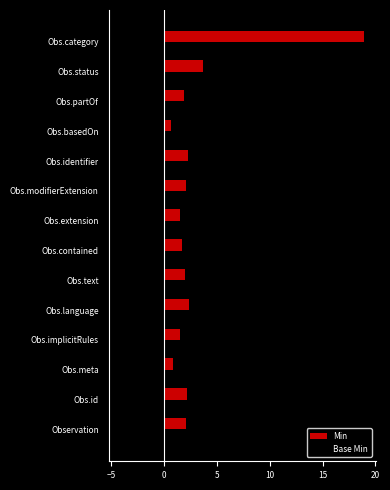

Rank the series by their average value, from highest to lowest.

Min, Base Min